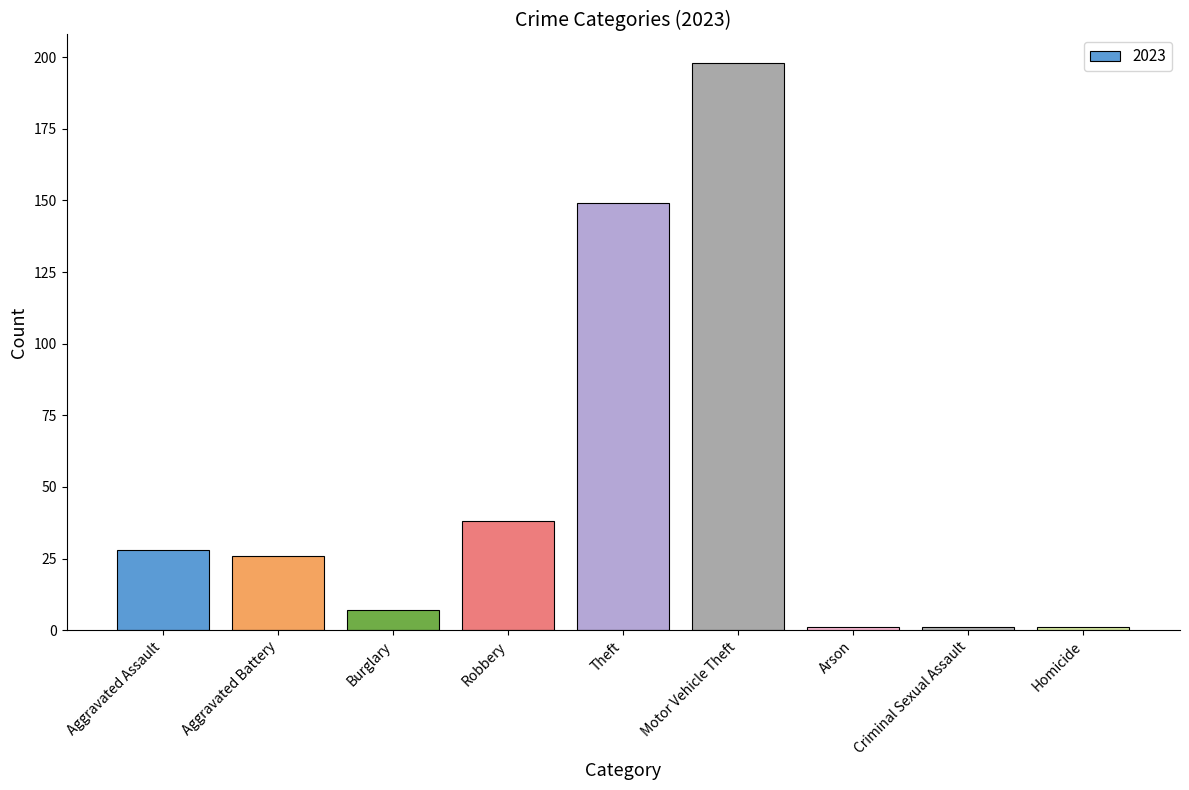

True or false: the data shows 198 at Motor Vehicle Theft.

True